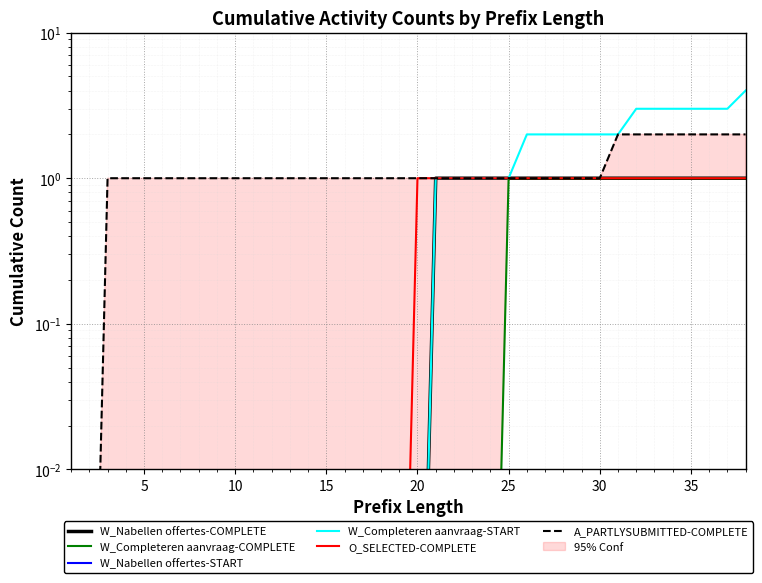

True or false: W_Nabellen offertes-COMPLETE and A_PARTLYSUBMITTED-COMPLETE cross at least once.

False